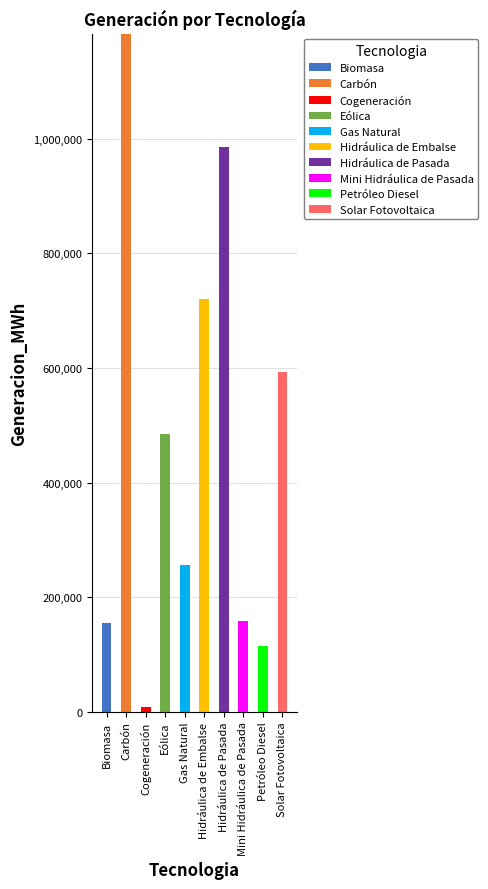

What is the total value across all series at Biomasa?

154915.2